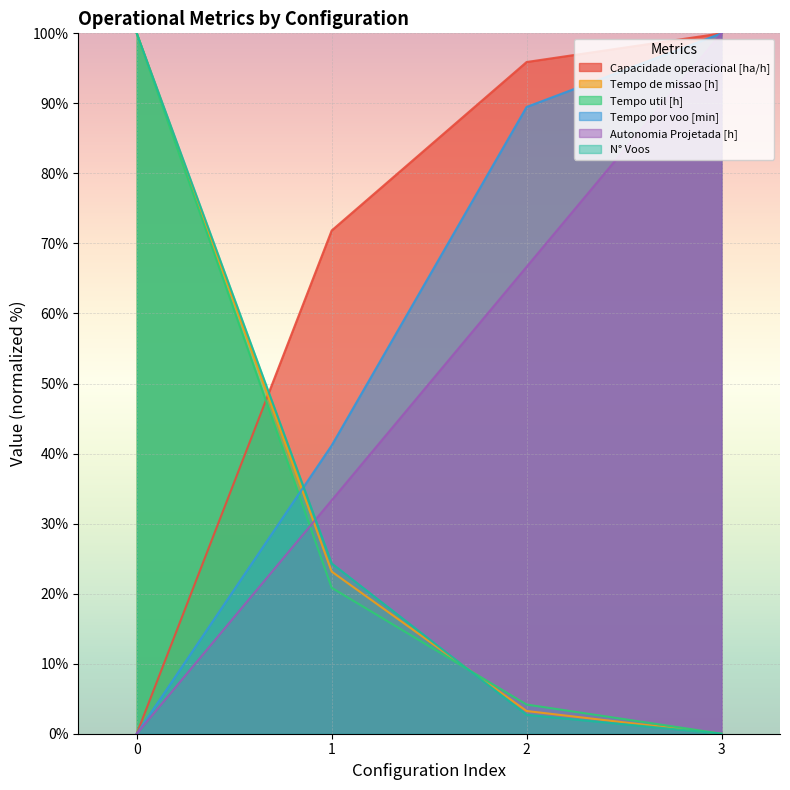

What is the value of the N° Voos point at the 2nd from the left?

24.3